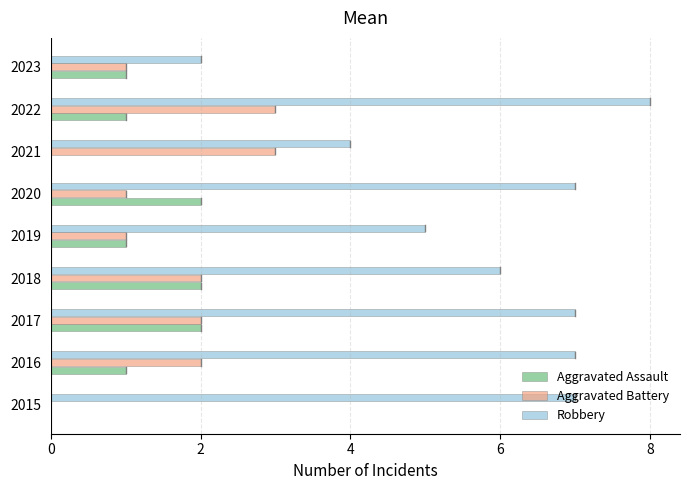

Which series has the widest spread of values?

Robbery